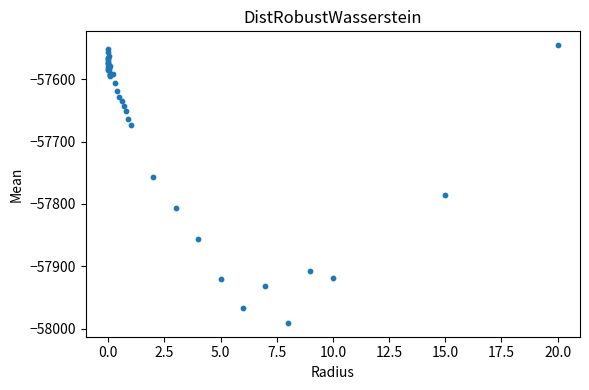

What Y value in the scatter plot is closest to -57768?

-57757.4